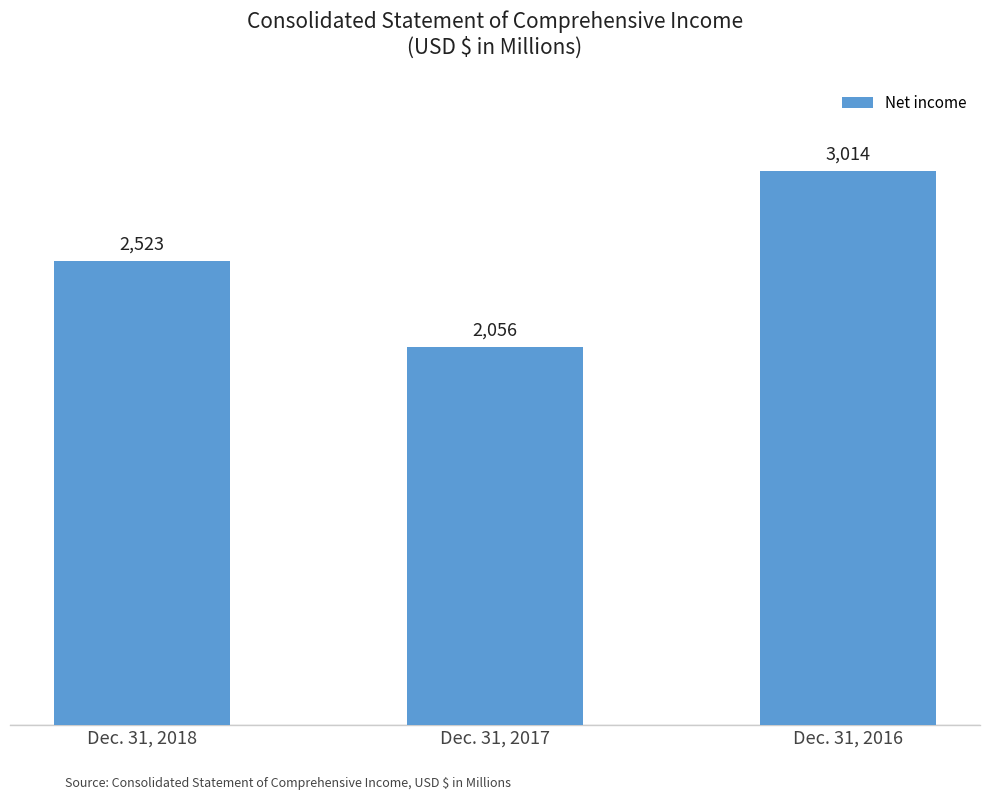

The chart shows a value of 857 at Dec. 31, 2017. True or false?

False